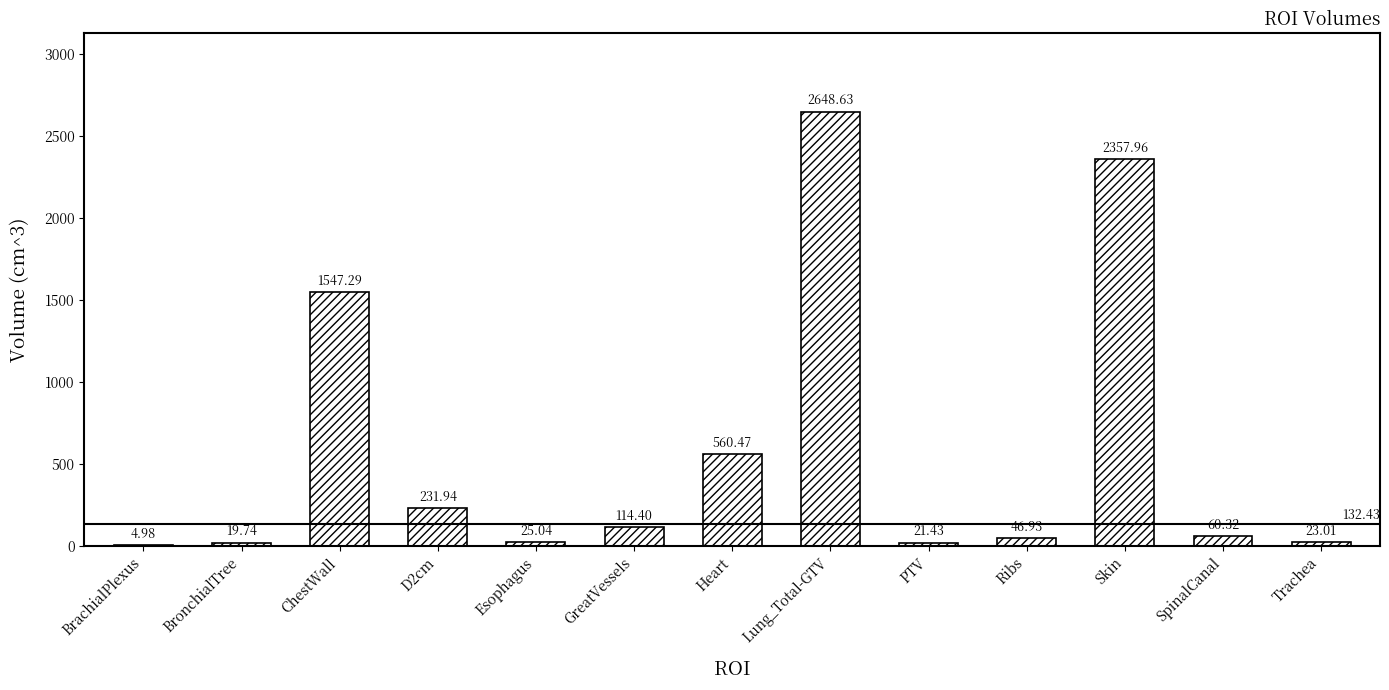

At which label does the data first exceed 60?

ChestWall